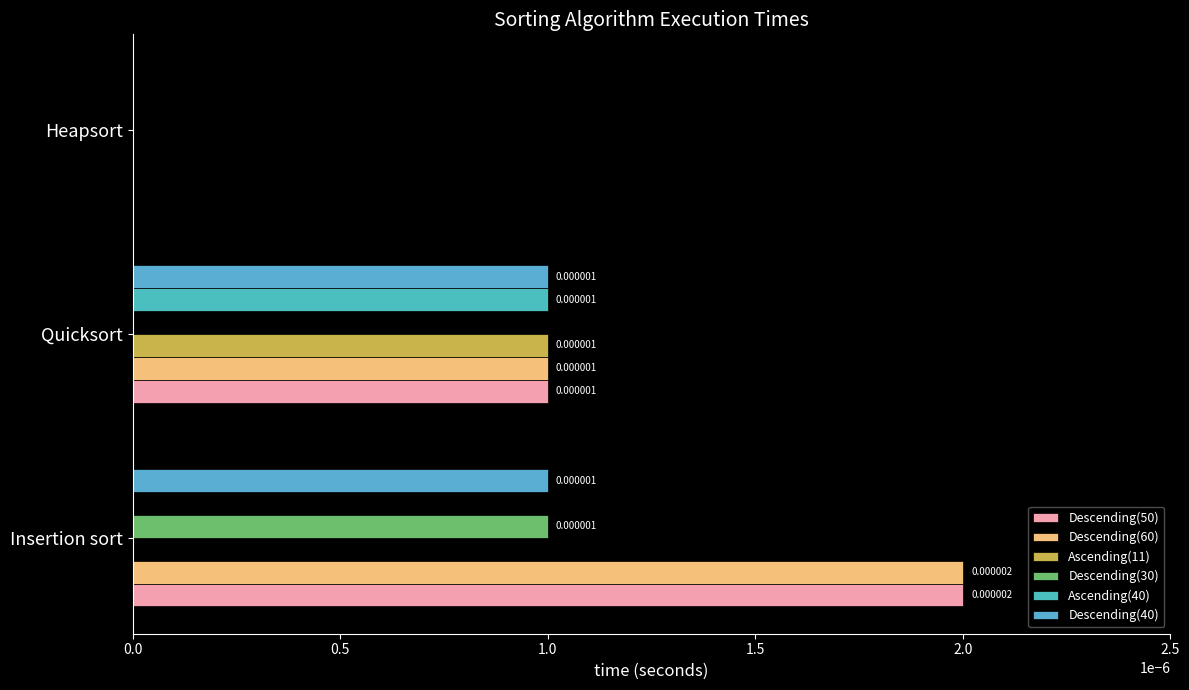

What position from the left is Heapsort?

3